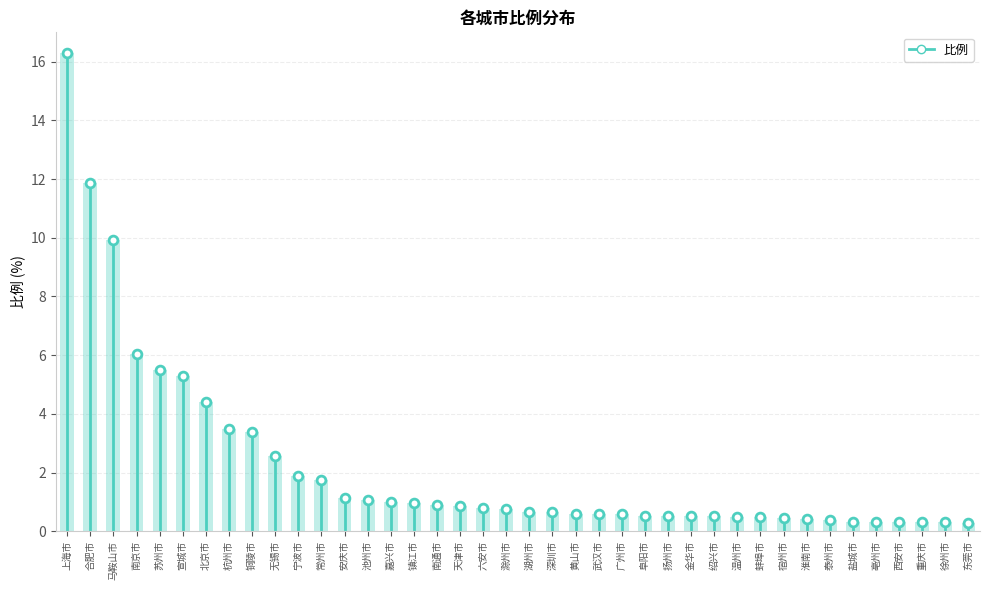

What is the change in value from 合肥市 to 安庆市?

-10.7